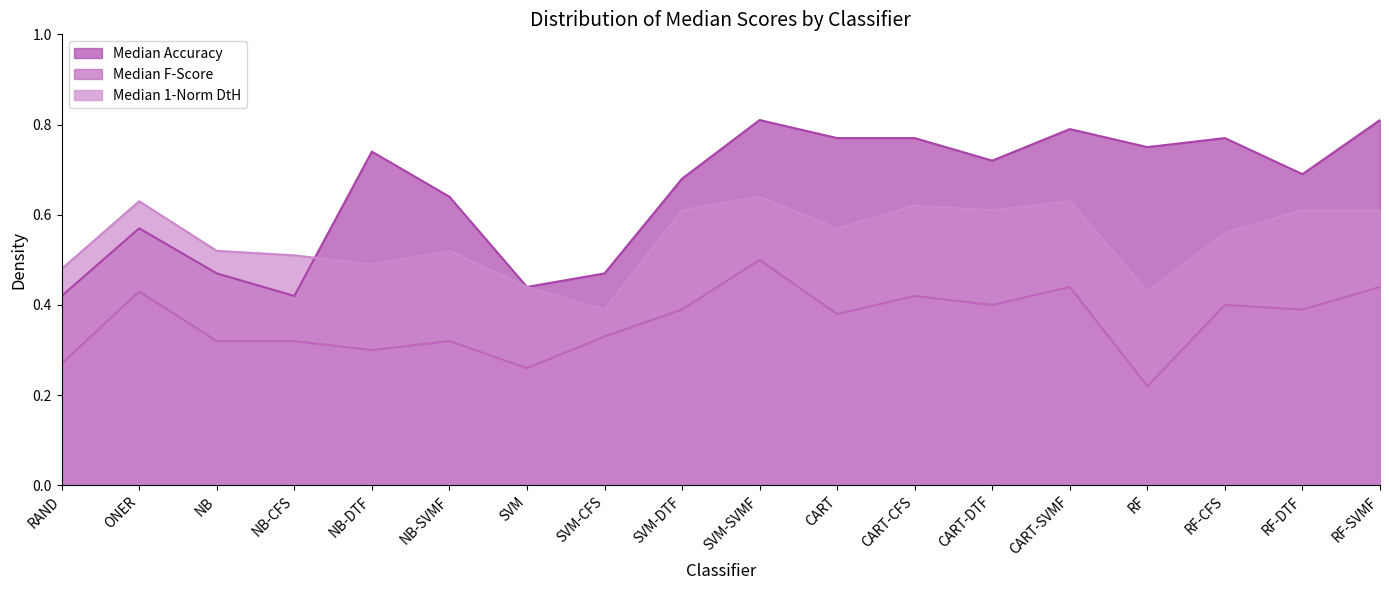

The value of Median 1-Norm DtH at SVM-CFS is 0.2. True or false?

False